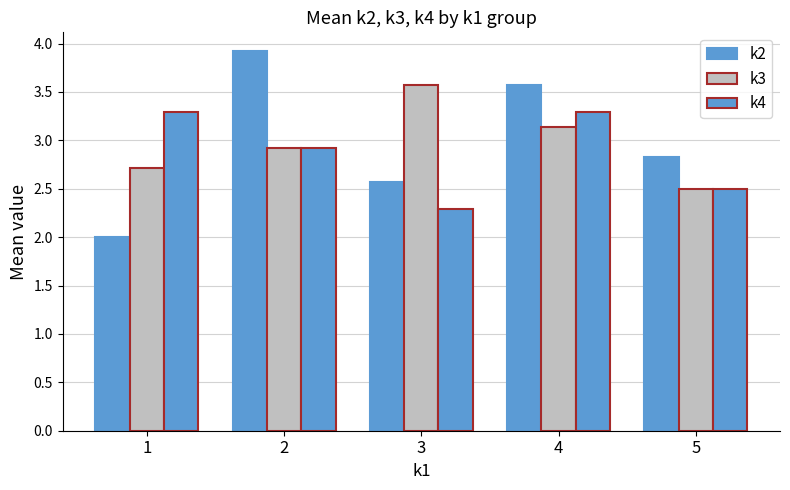

Are the bars grouped side by side (vs. stacked)?

Yes